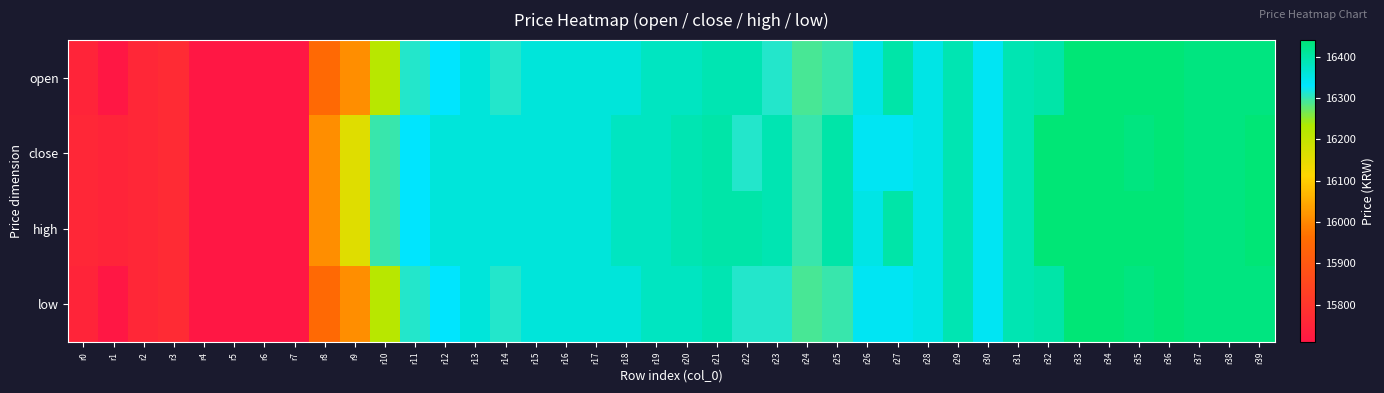

List the series in order of their peak value, lowest first.

open, close, high, low